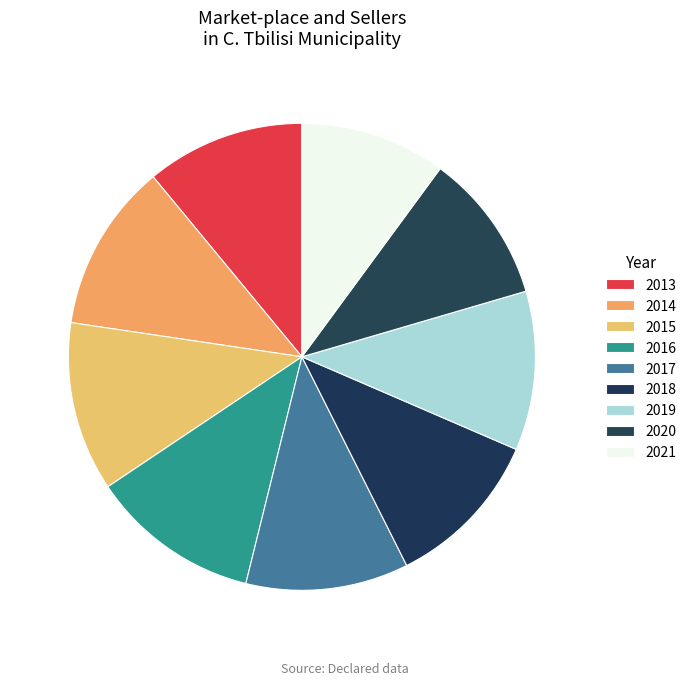

Is the sum of 2014 and 2019 greater than half?

No